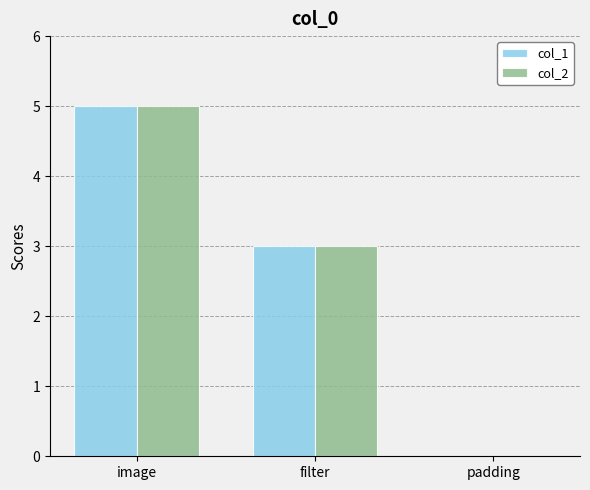

Which label corresponds to the largest value in the chart?

image